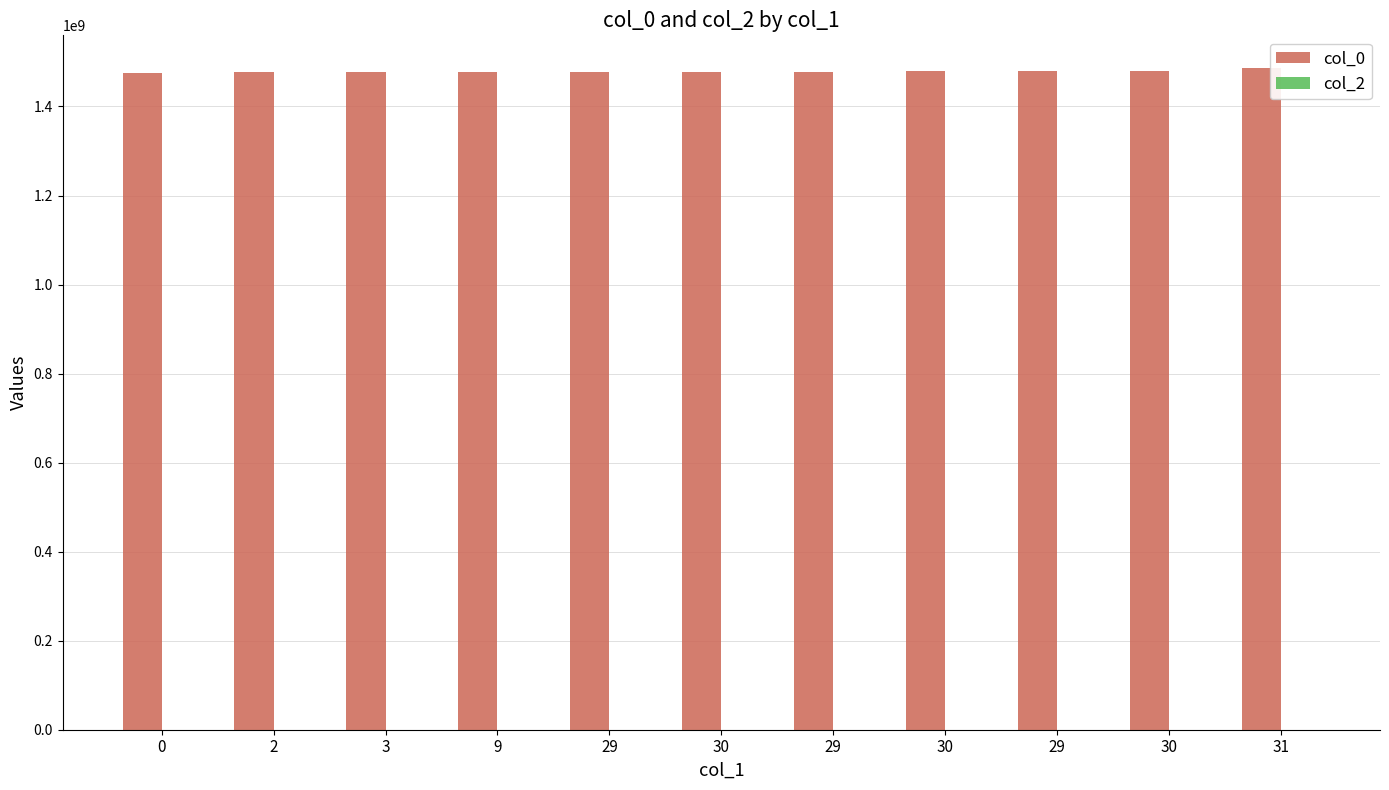

Does the chart contain any negative values?

No